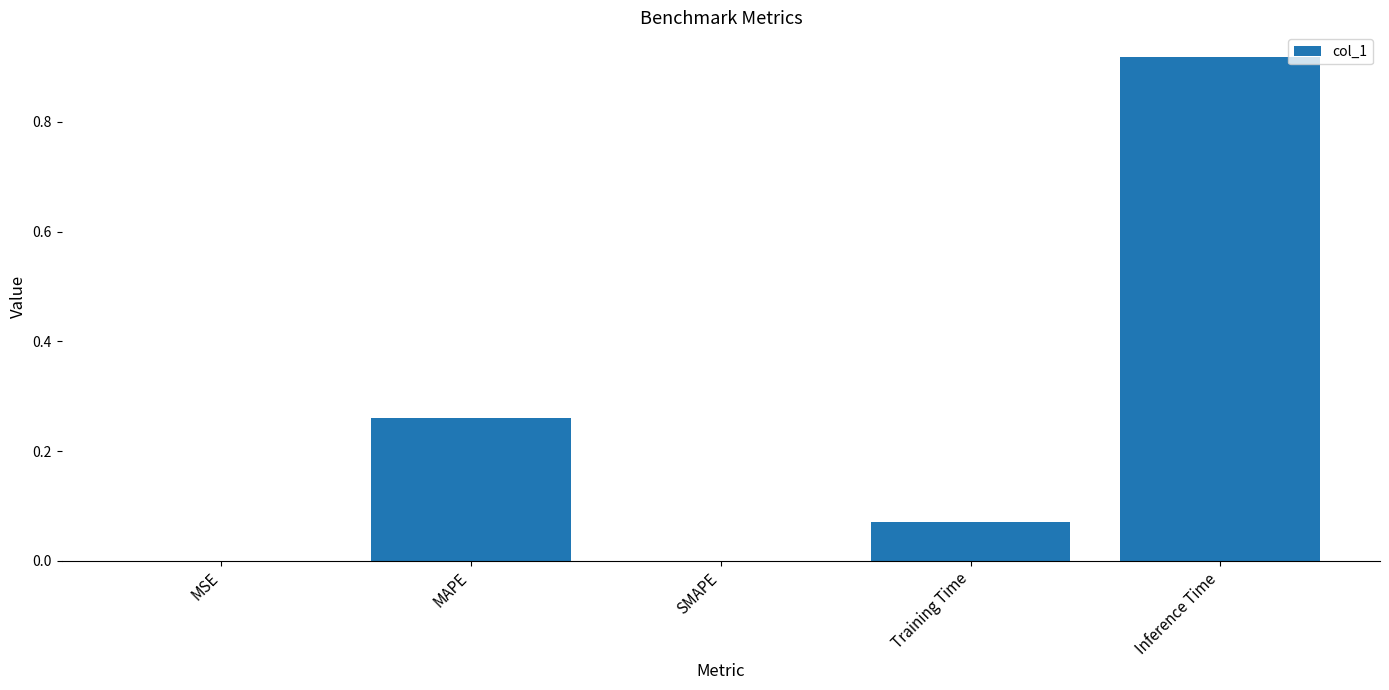

How many series are shown in this chart?

1